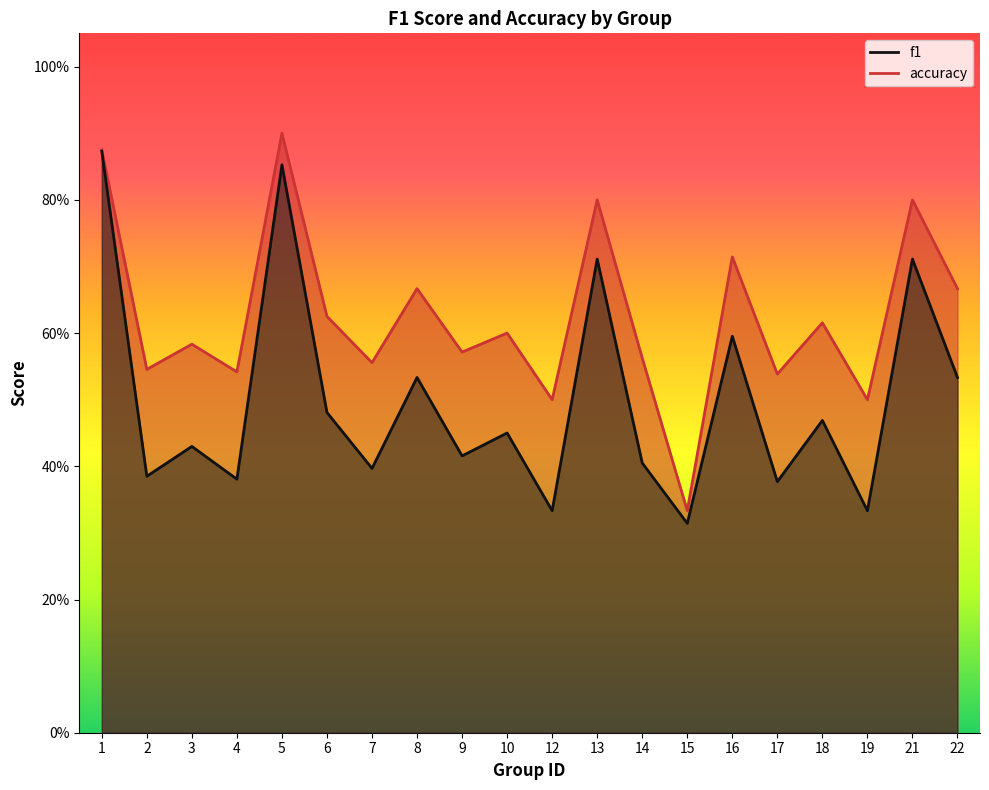

Is it true that f1 equals 0.5 at 17?

False